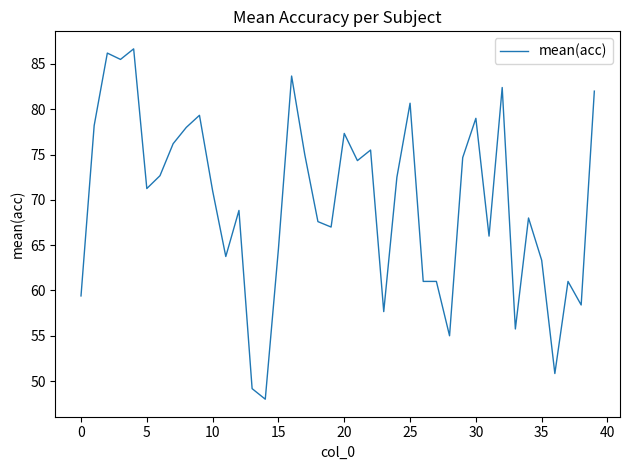

How many lines are shown in the chart?

1